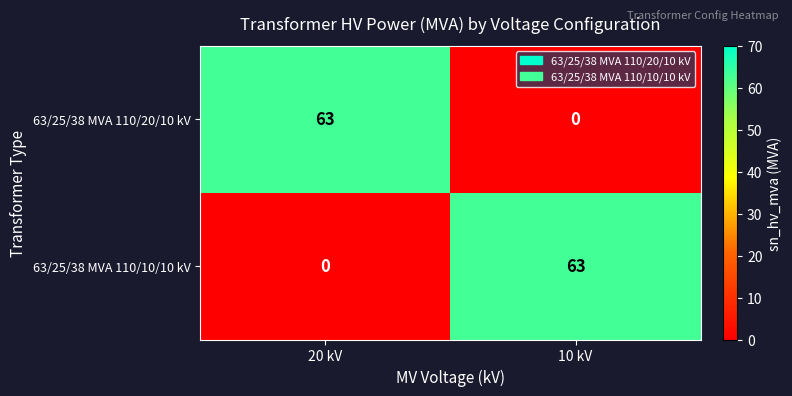

What is the total value across all series at 20 kV?

63